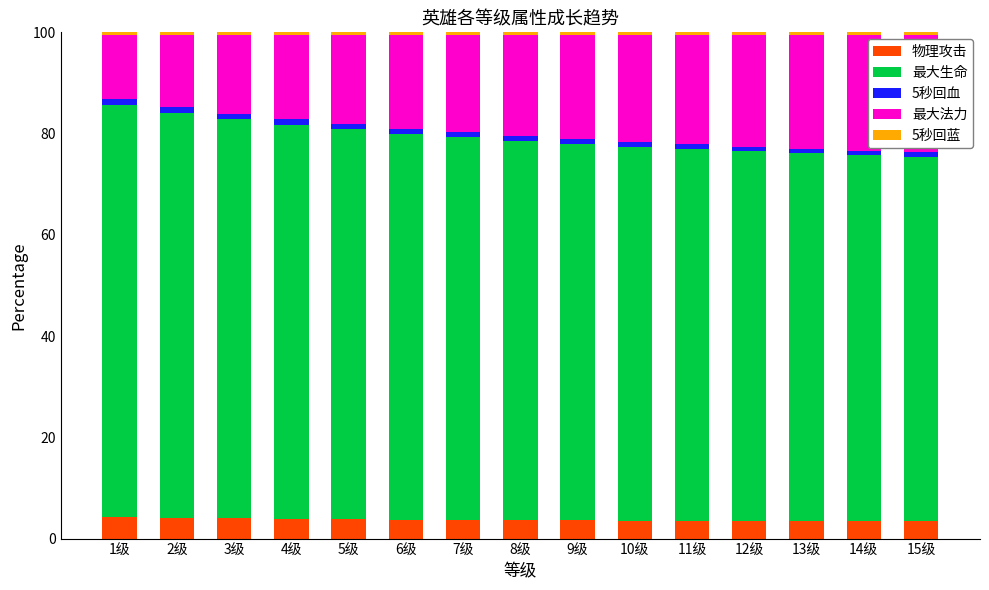

What is the sum of all 物理攻击 values?

55.7